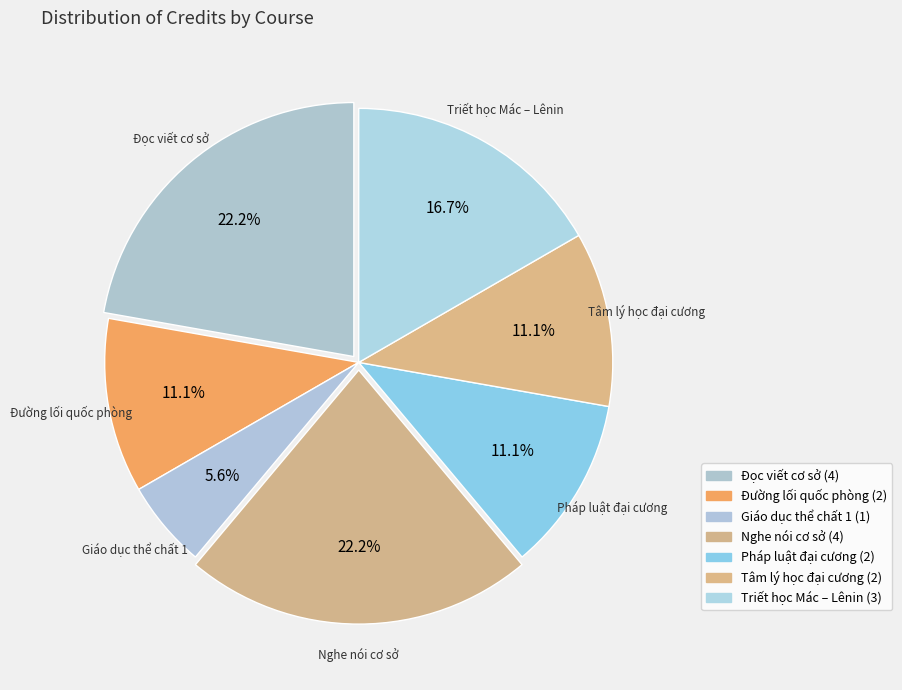

To the nearest percent, what percentage of the pie is Tâm lý học đại cương?

11%